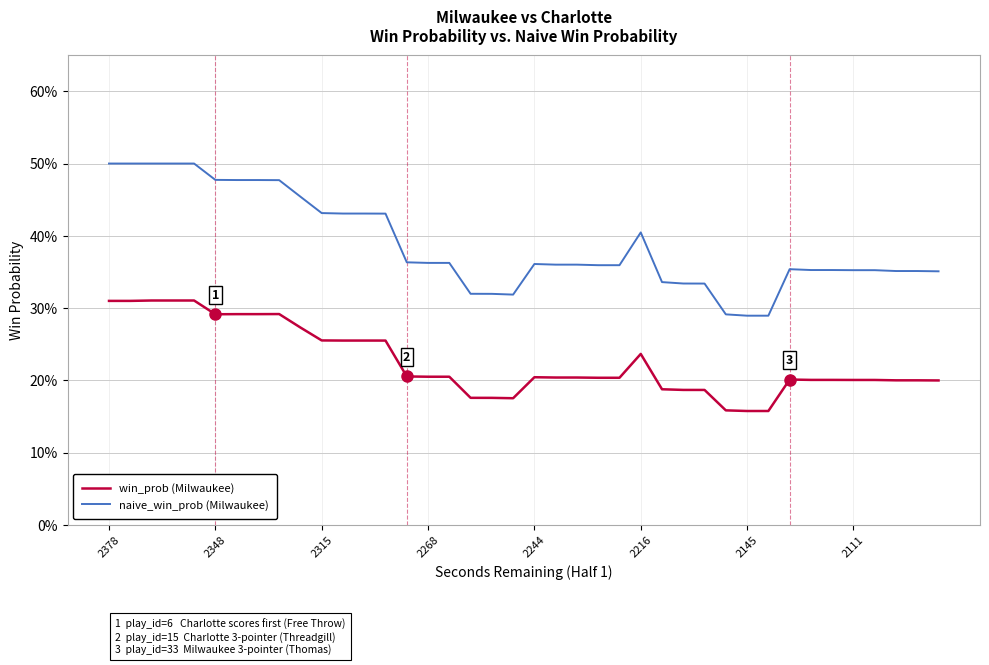

Reading right to left, list all the values displayed in this chart.

win_prob (Milwaukee): 0.2	0.2	0.2	0.2	0.2	0.2	0.2	0.2	0.2	0.2	0.2	0.2	0.2	0.2	0.2	0.2	0.2	0.2	0.2	0.2	0.2	0.2	0.2	0.2	0.2	0.2	0.3	0.3	0.3	0.3	0.3	0.3	0.3	0.3	0.3	0.3	0.3	0.3	0.3	0.3
naive_win_prob (Milwaukee): 0.4	0.4	0.4	0.4	0.4	0.4	0.4	0.4	0.3	0.3	0.3	0.3	0.3	0.3	0.4	0.4	0.4	0.4	0.4	0.4	0.3	0.3	0.3	0.4	0.4	0.4	0.4	0.4	0.4	0.4	0.5	0.5	0.5	0.5	0.5	0.5	0.5	0.5	0.5	0.5